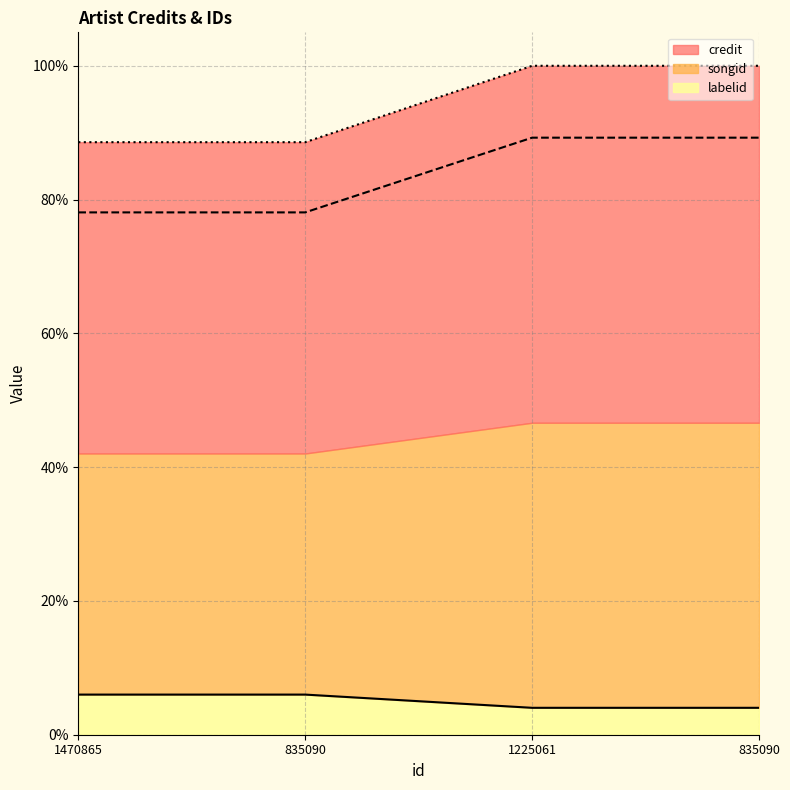

What are all the series names shown in the legend?

credit, songid, labelid